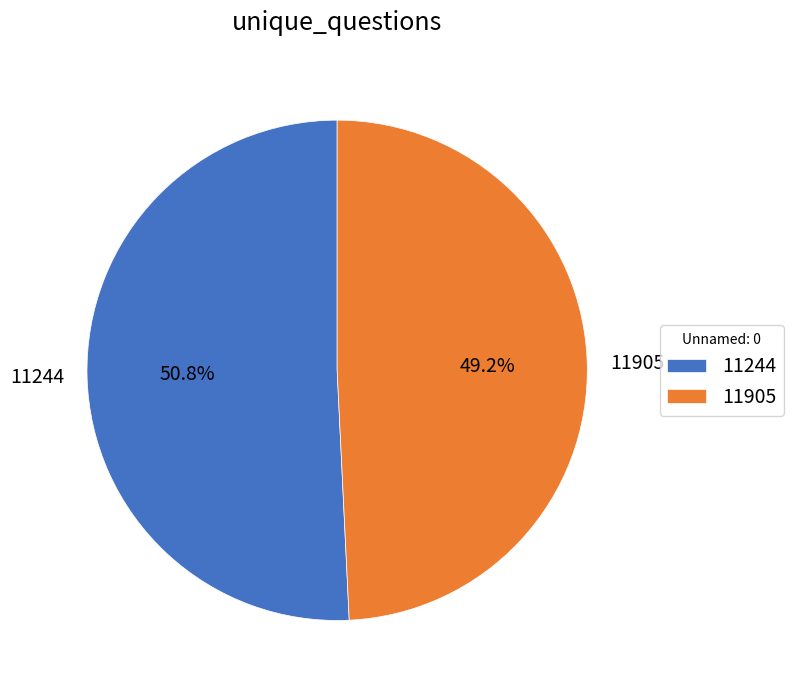

To the nearest percent, what is the difference between the 11905 and 11244 slice percentages?

2%